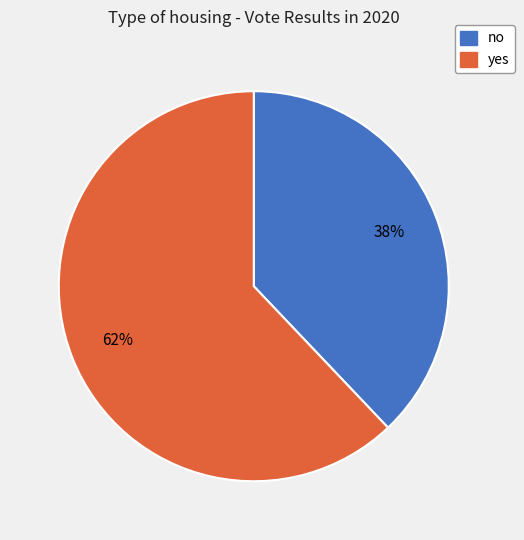

Count the number of slices in the pie.

2